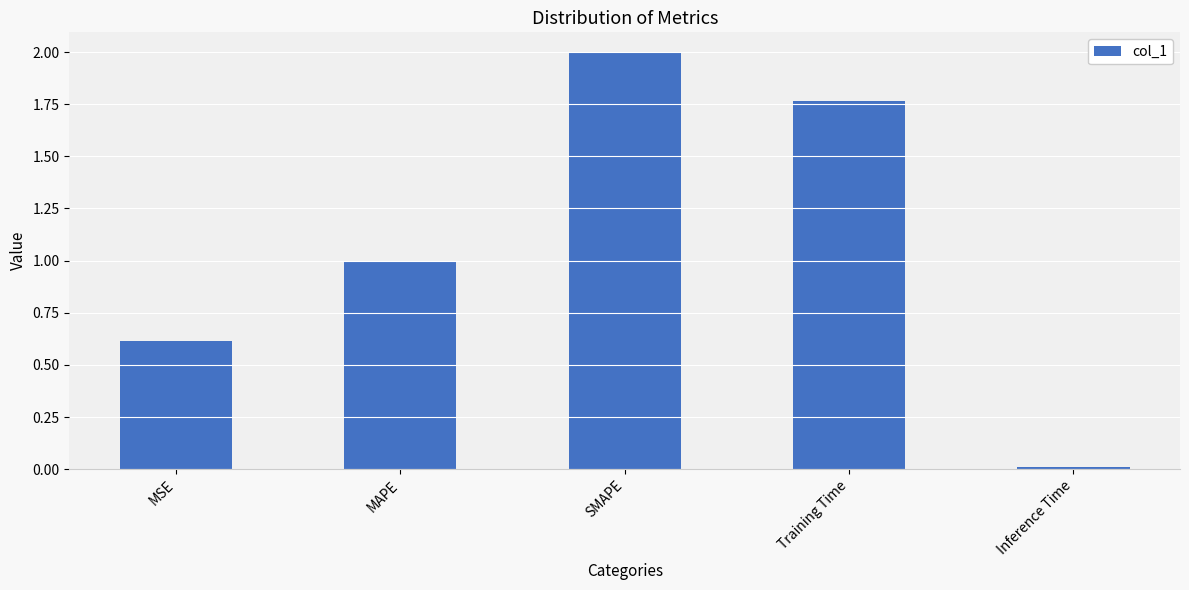

What is the maximum value shown in the chart?

2.0